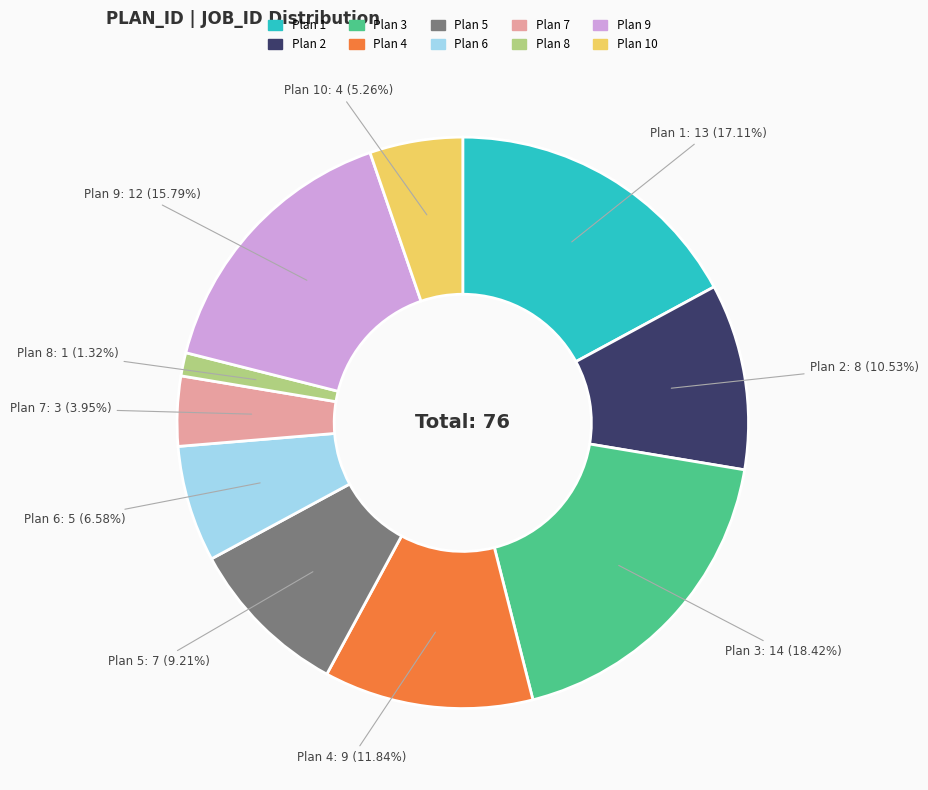

Is there any slice that represents more than half of the pie?

No